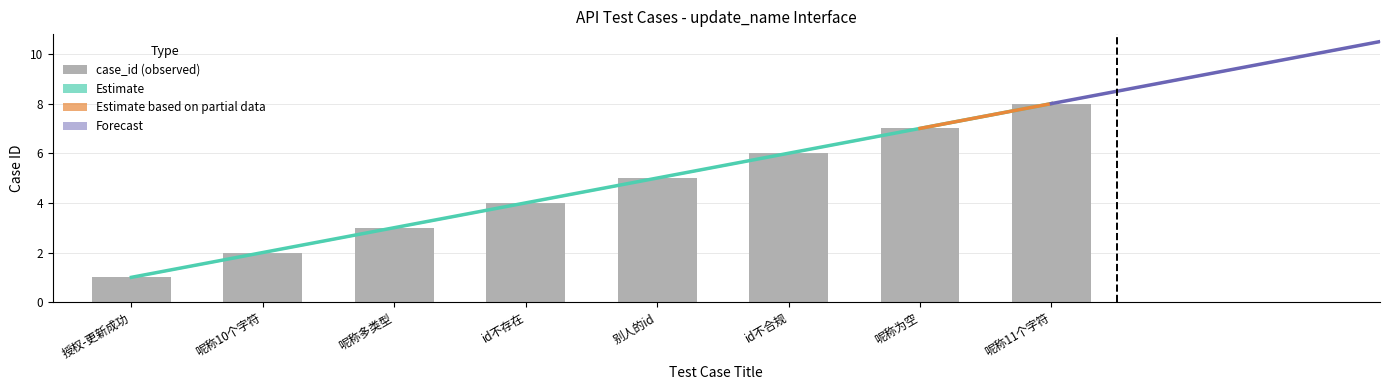

What is the change in value from 授权-更新成功 to 别人的id?

+4